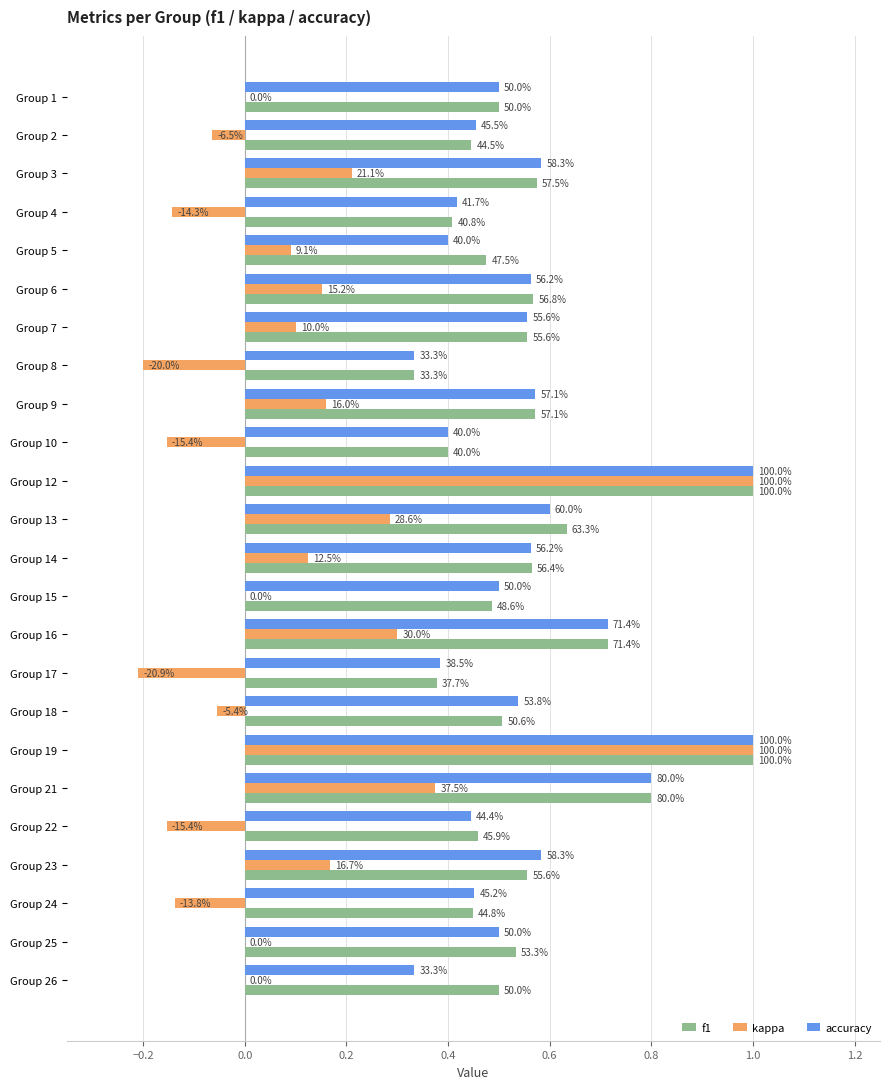

Rank the series by their maximum value, from highest to lowest.

f1, kappa, accuracy